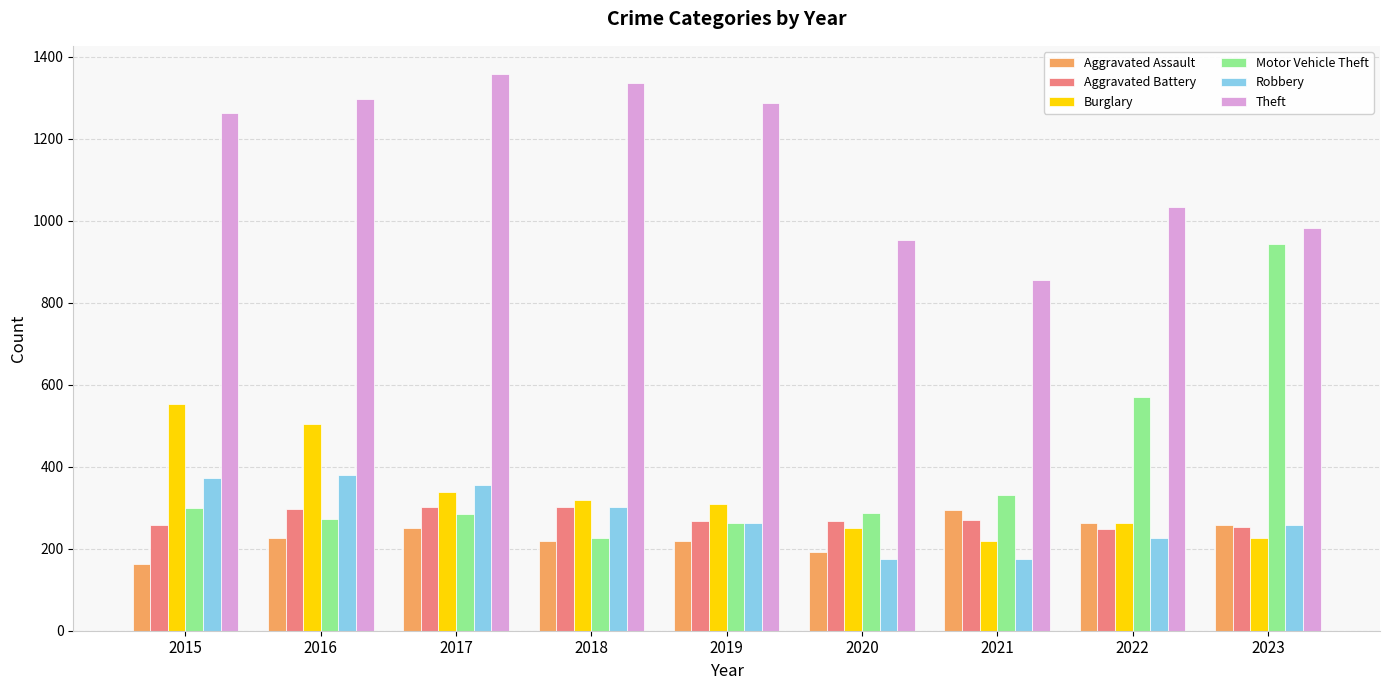

Are the bars grouped side by side (vs. stacked)?

Yes